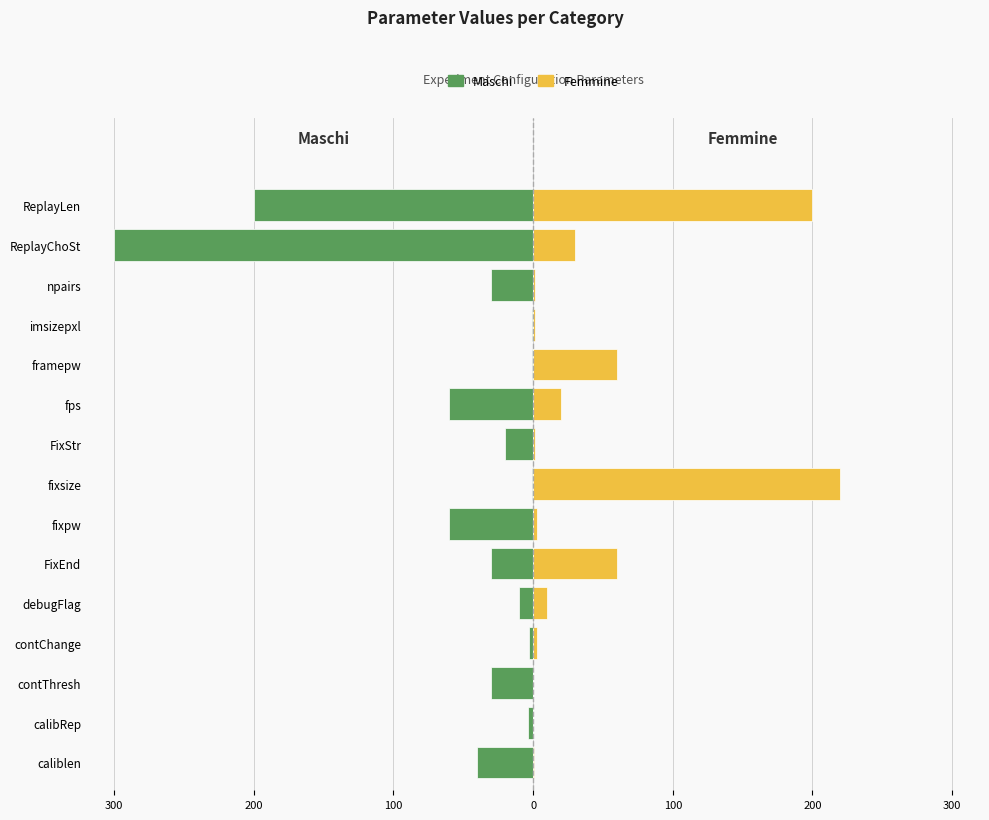

At caliblen, list the series in order from smallest to largest.

Maschi, Femmine